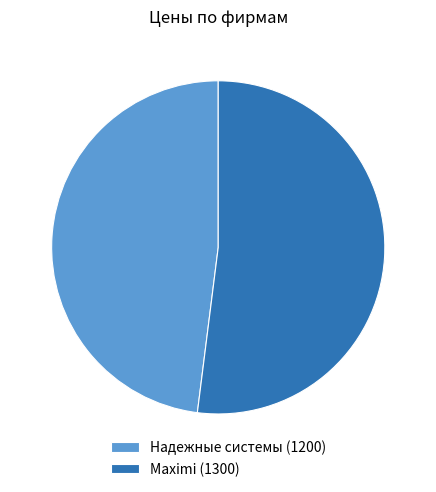

Does Maximi (1300) account for over 50% of the chart?

Yes